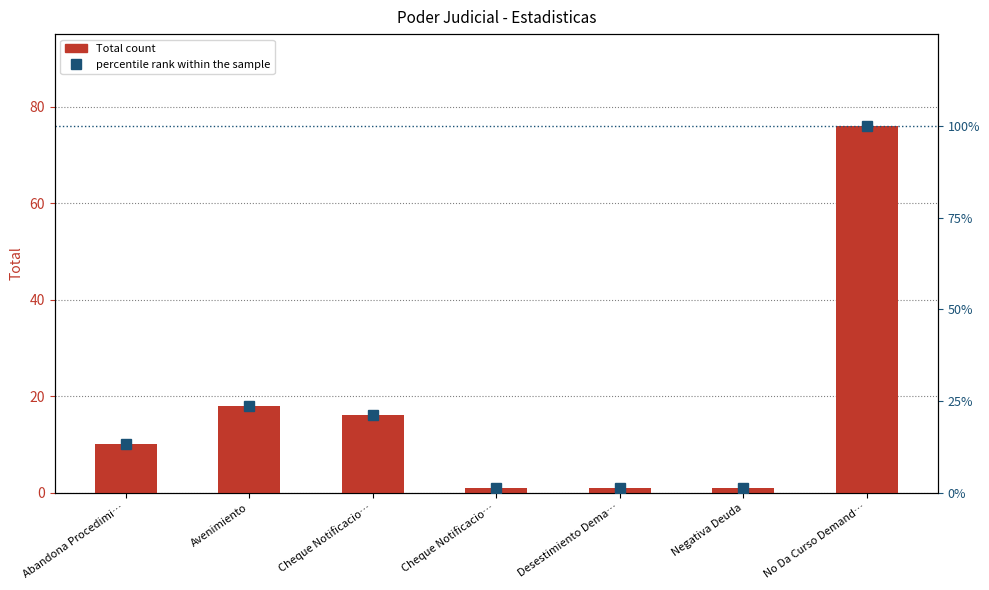

Rank the categories by percentile rank within the sample value from highest to lowest.

No Da Curso Demand…, Avenimiento, Cheque Notificacio…, Abandona Procedimi…, Cheque Notificacio…, Desestimiento Dema…, Negativa Deuda